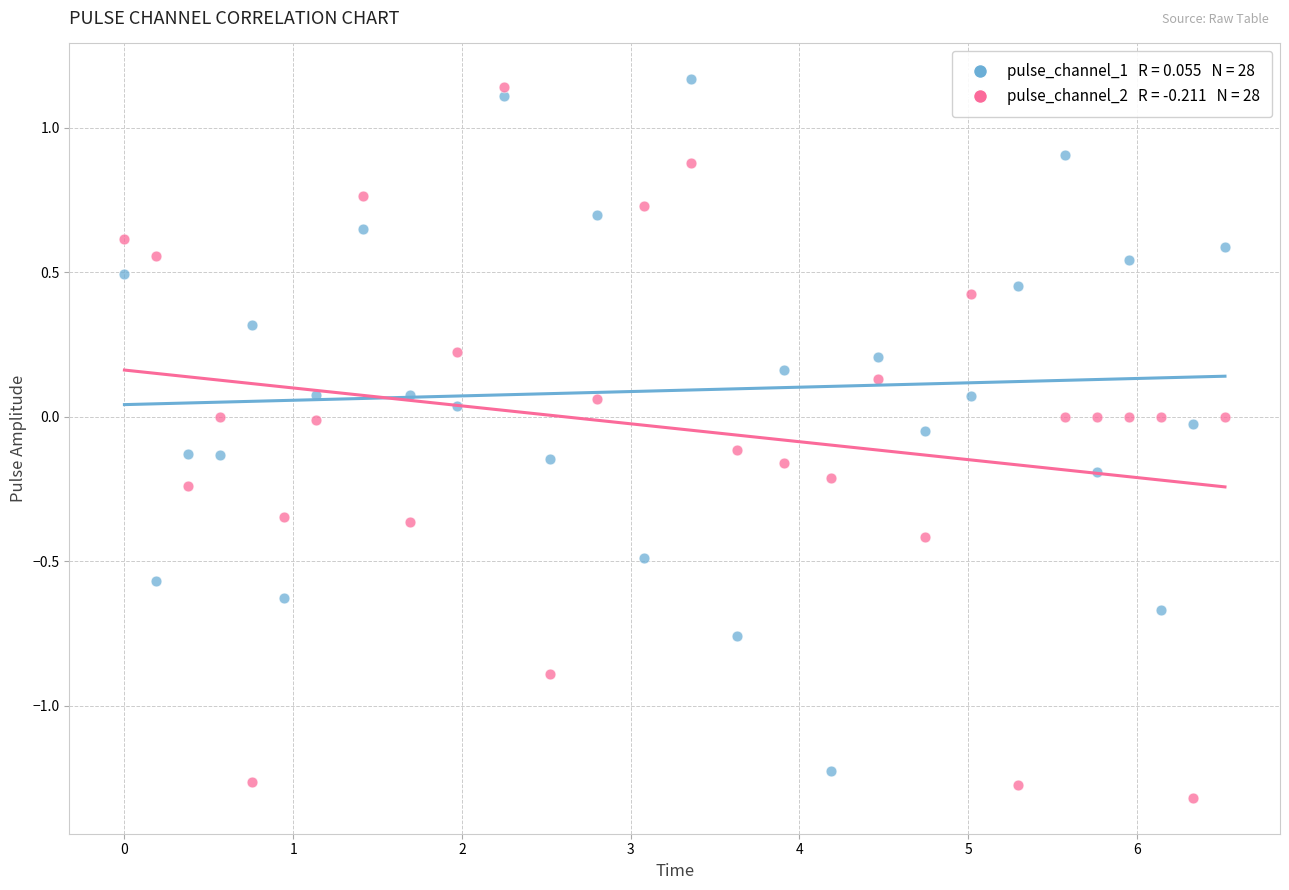

Across all data points, what is the range of X values (max minus min)?

6.5